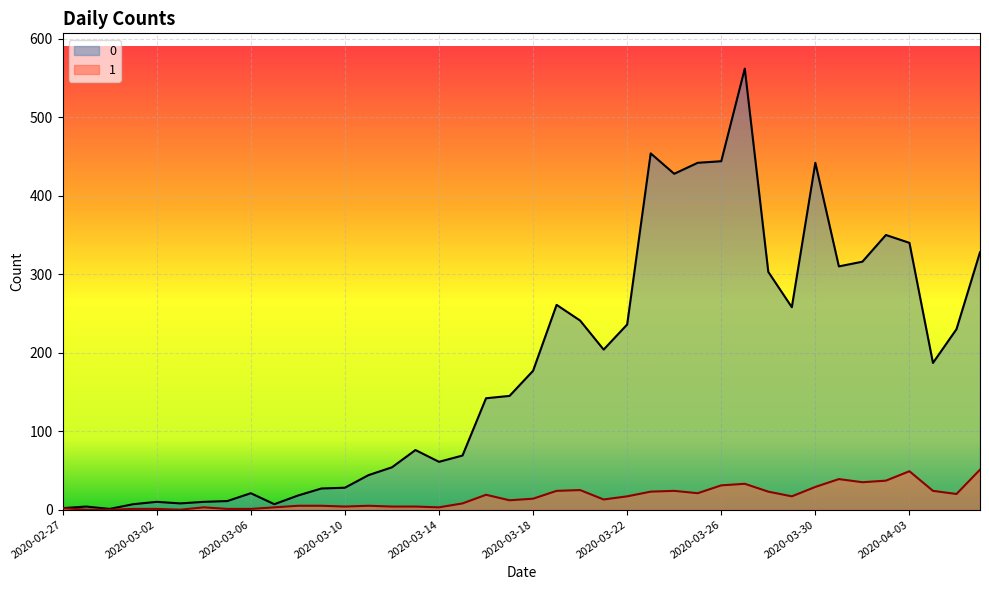

Is the value of 1 at 2020-03-19 greater than the value of 0 at 2020-03-11?

No